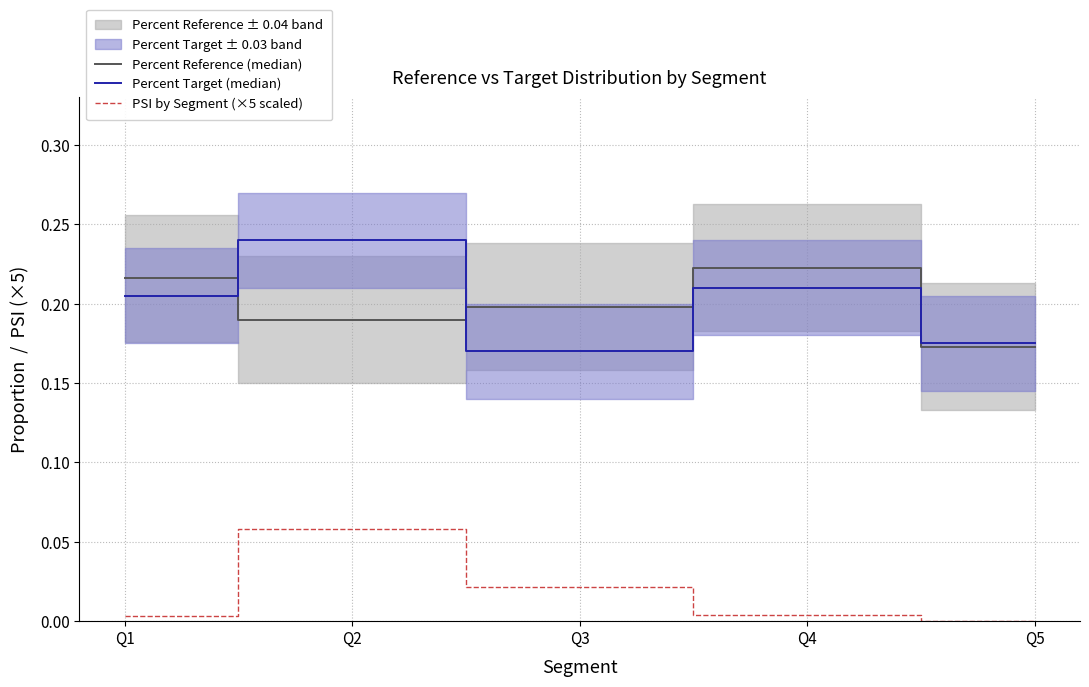

How many interior local valleys does the Percent Target (median) series have?

1